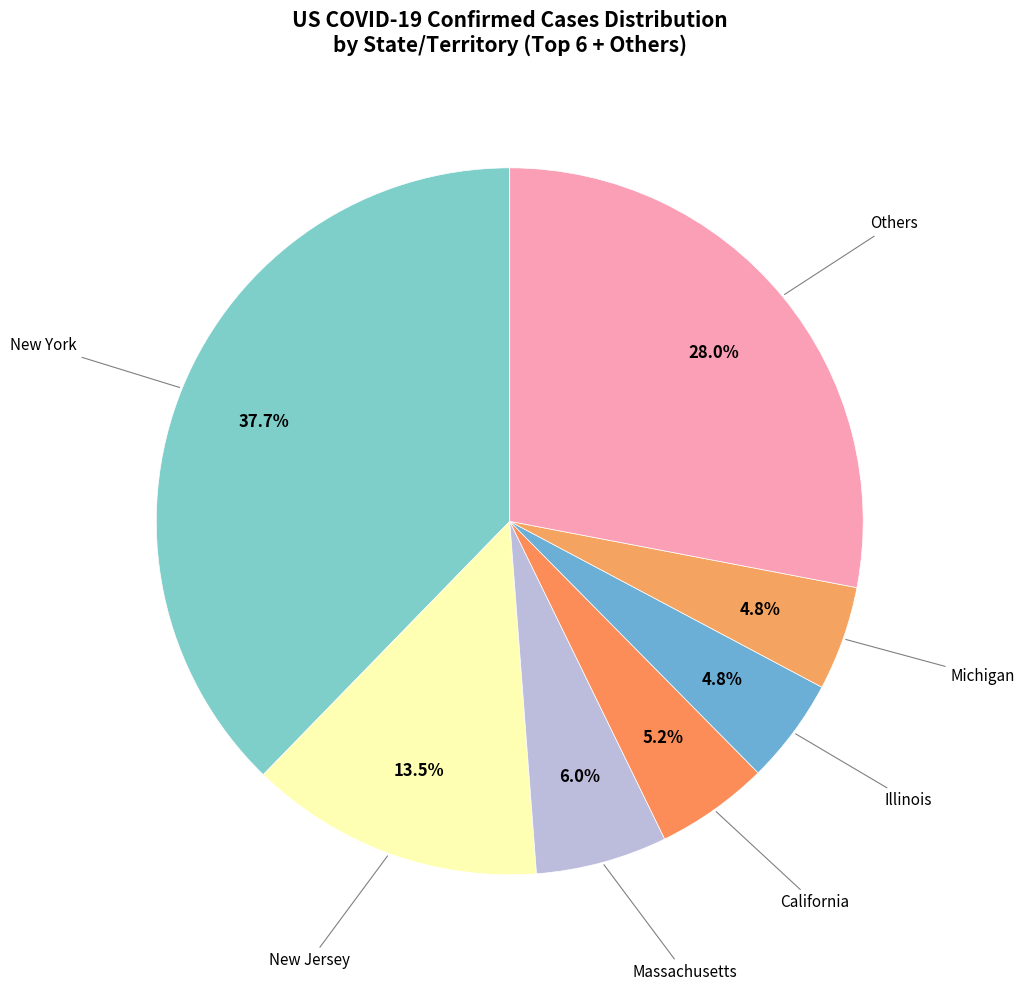

Which category has the biggest portion of the pie?

New York